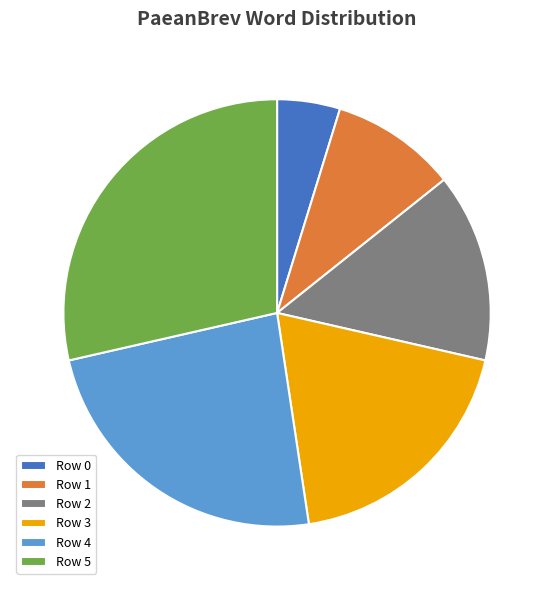

Count the number of slices in the pie.

6